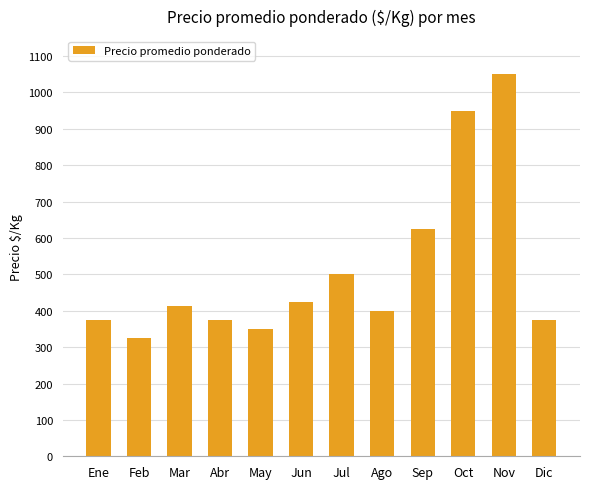

Between Mar and Ene, which is larger?

Mar